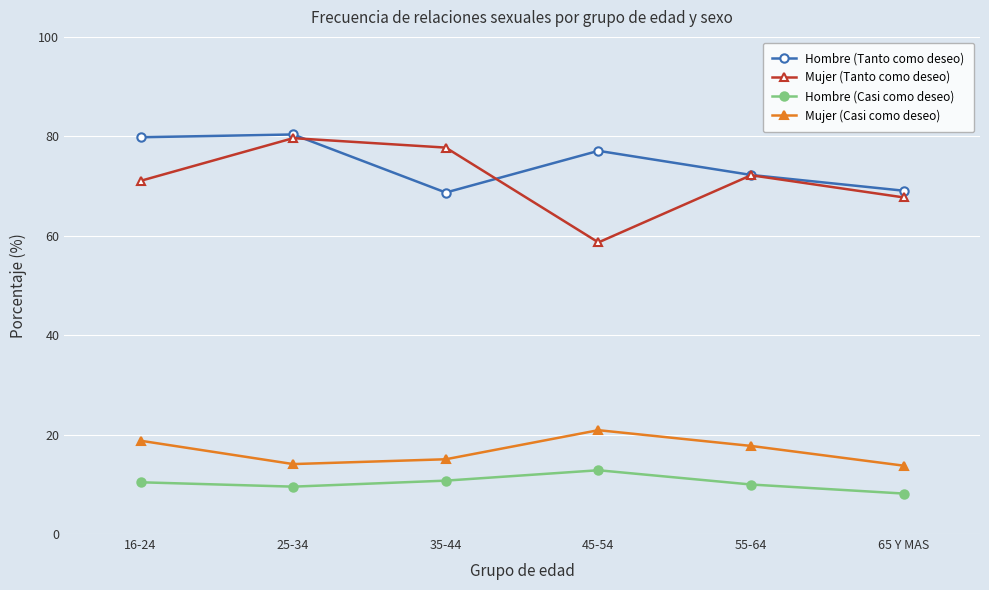

Rank the series at 45-54 from highest to lowest value.

Hombre (Tanto como deseo), Mujer (Tanto como deseo), Mujer (Casi como deseo), Hombre (Casi como deseo)